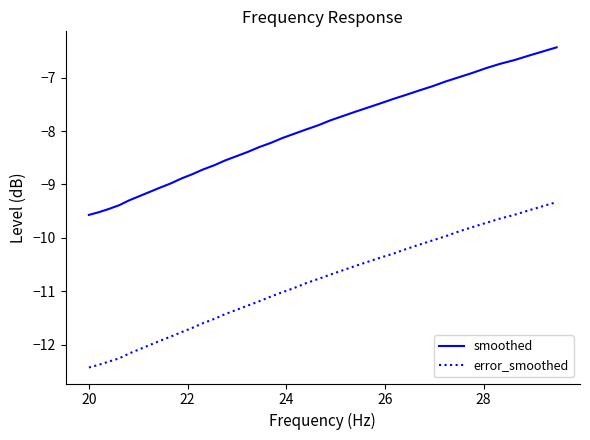

Rank the series by their maximum value, from highest to lowest.

smoothed, error_smoothed